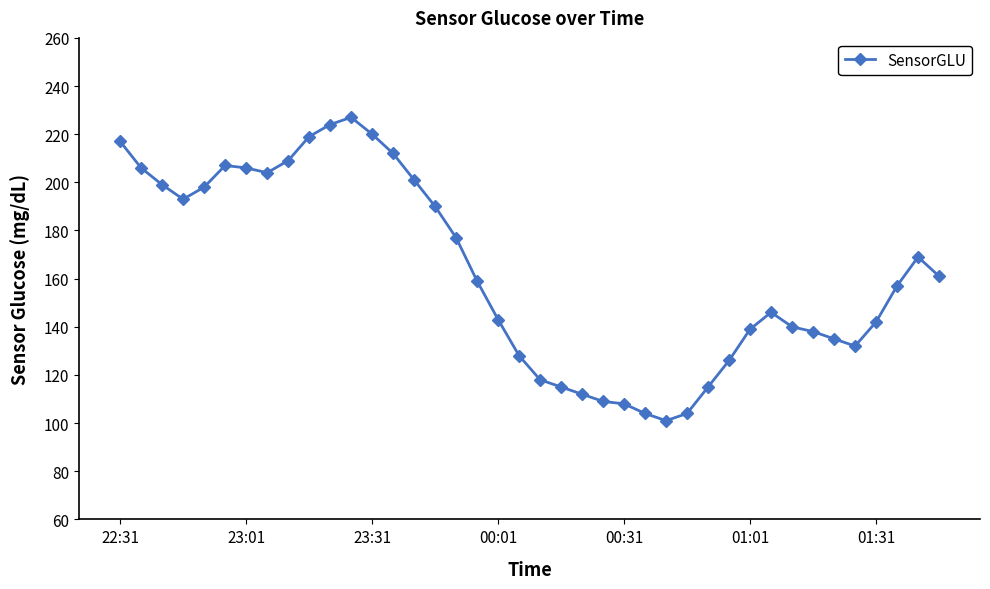

True or false: the data has more than 1 interior local peaks.

True